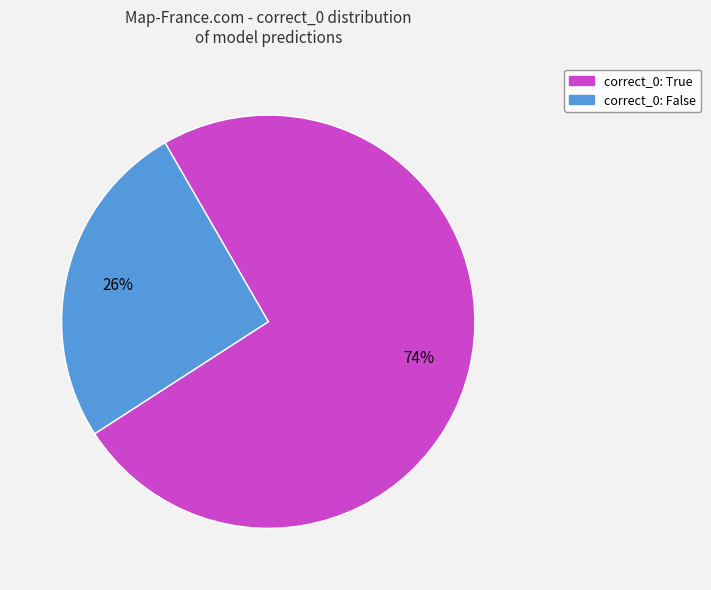

To the nearest percent, what portion does correct_0: False represent?

26%